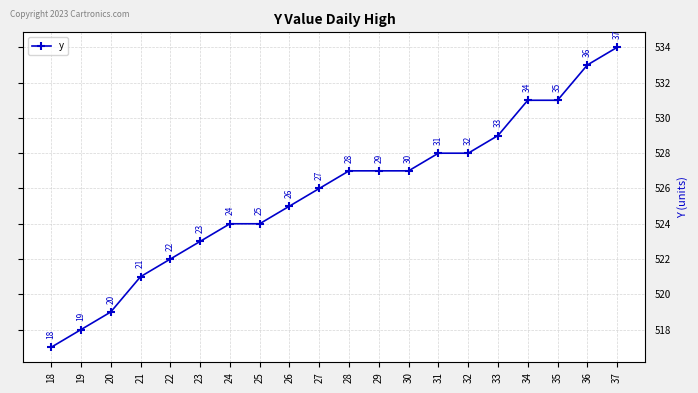

Is this an area chart (filled region under the line)?

No